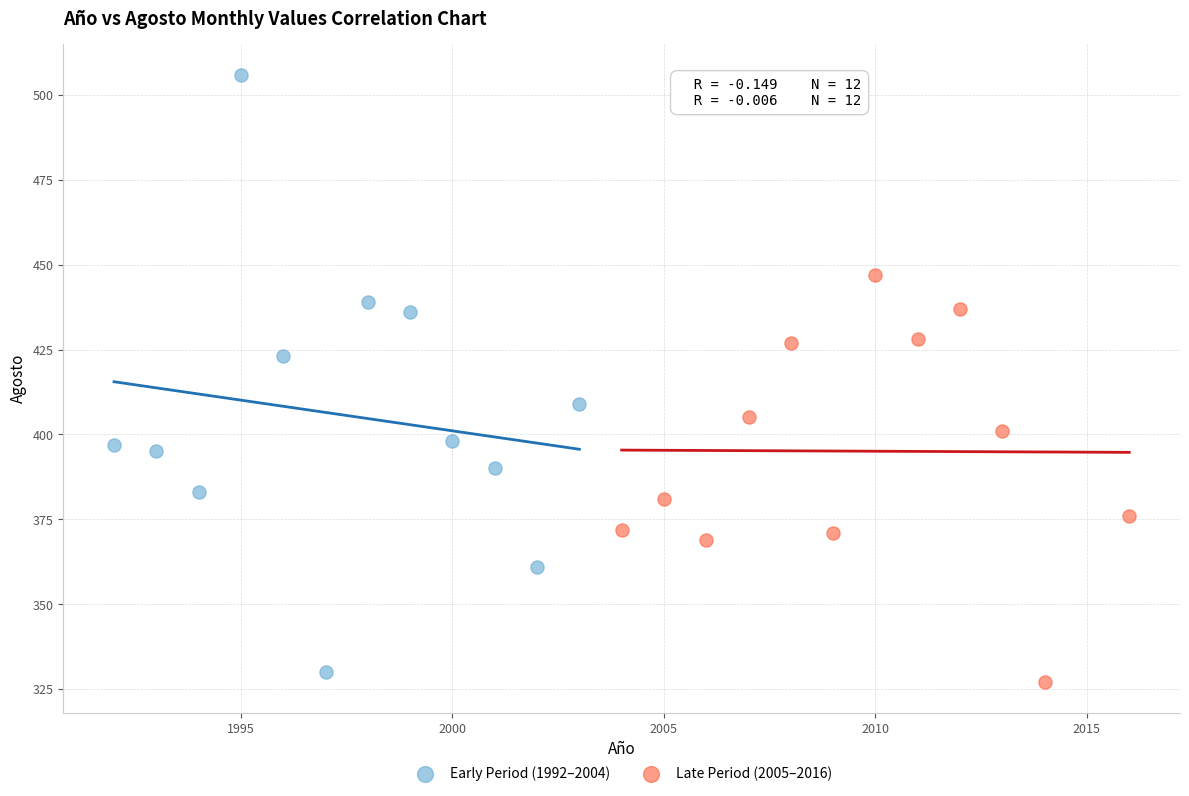

Which series contains the lowest Y value?

Late Period (2005–2016)